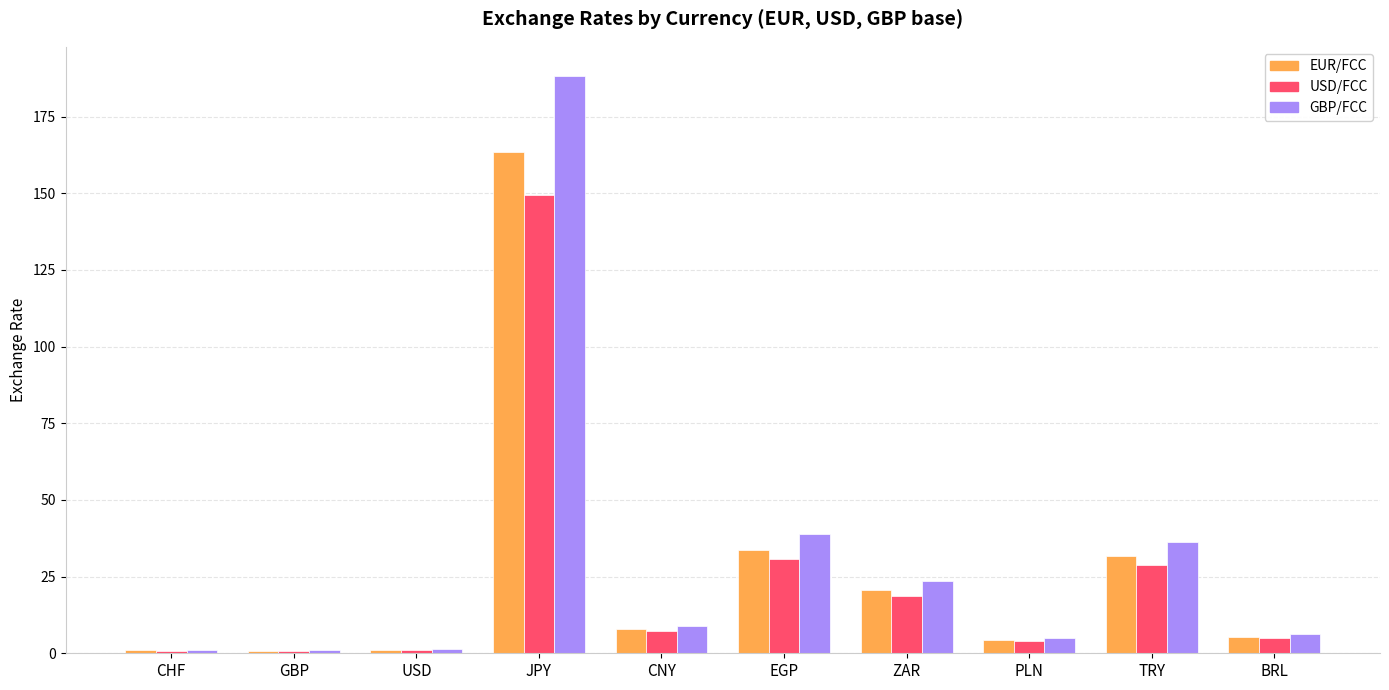

What is the difference between the highest and lowest values at PLN?

1.0